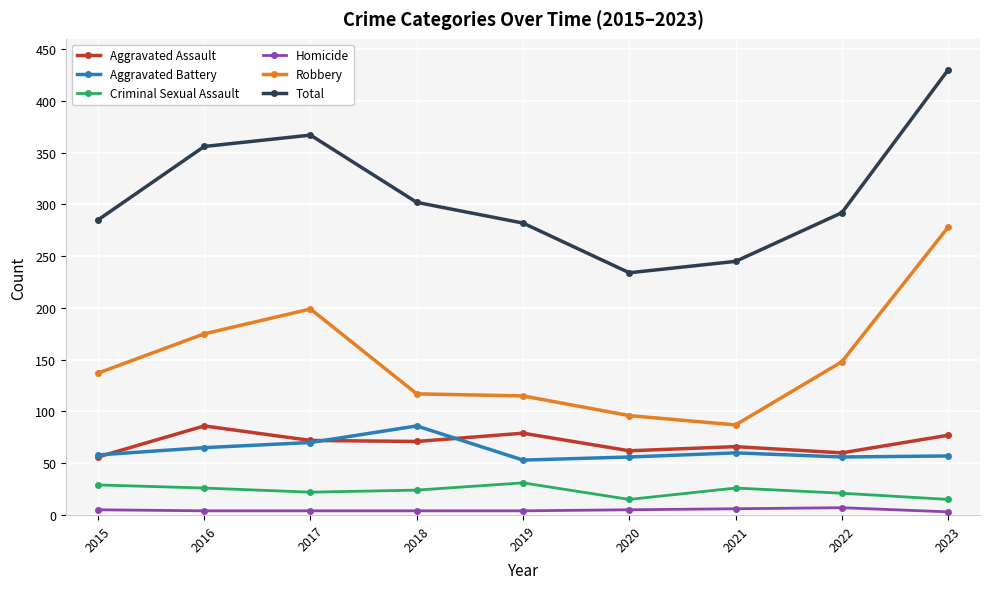

True or false: Aggravated Battery has more than 2 interior local peaks.

False